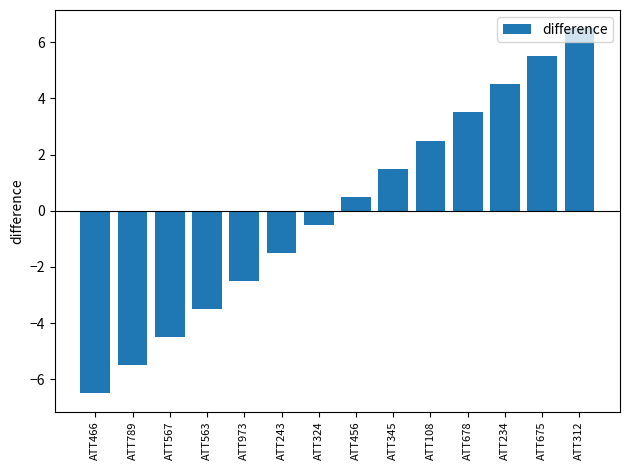

What position from the right is ATT456?

7